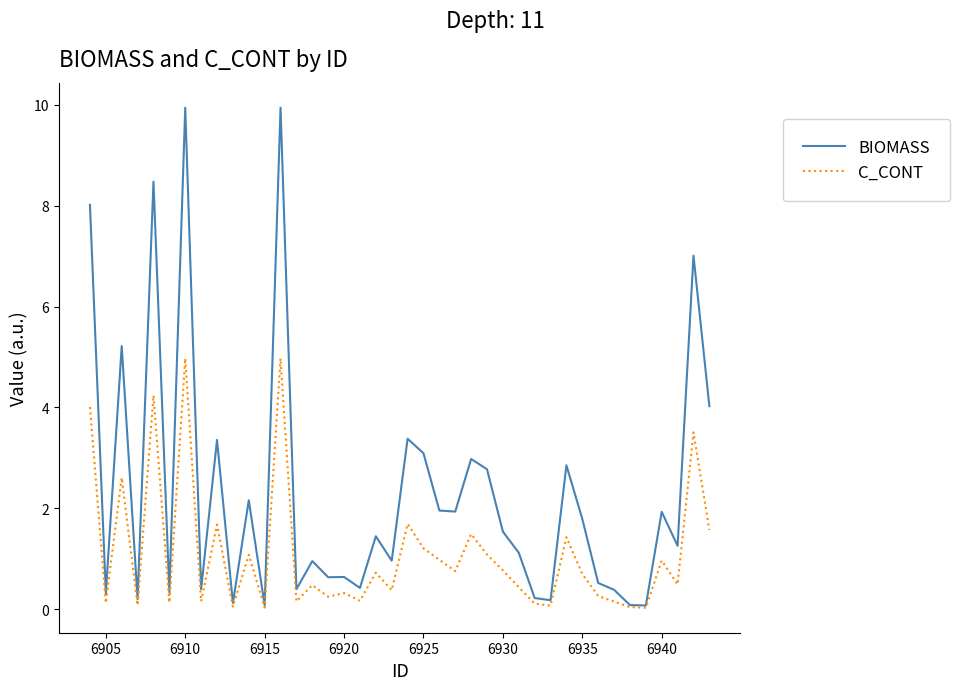

List the series in order of their overall mean, highest first.

BIOMASS, C_CONT